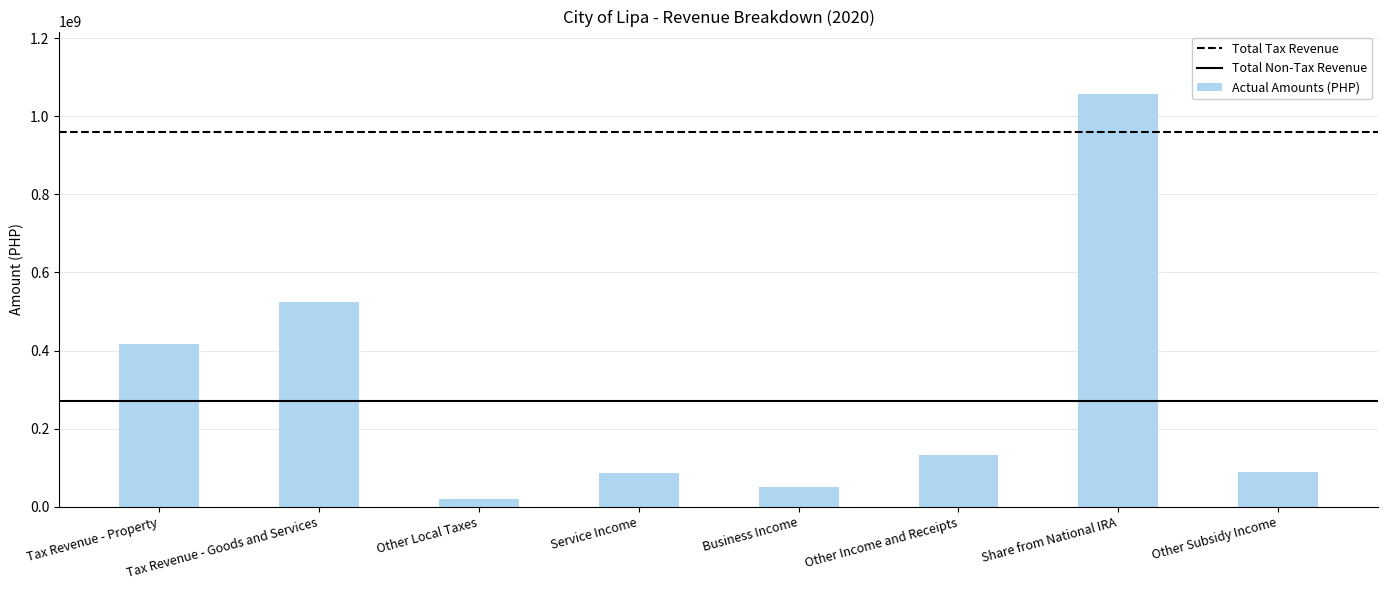

Are the bars grouped side by side (vs. stacked)?

No